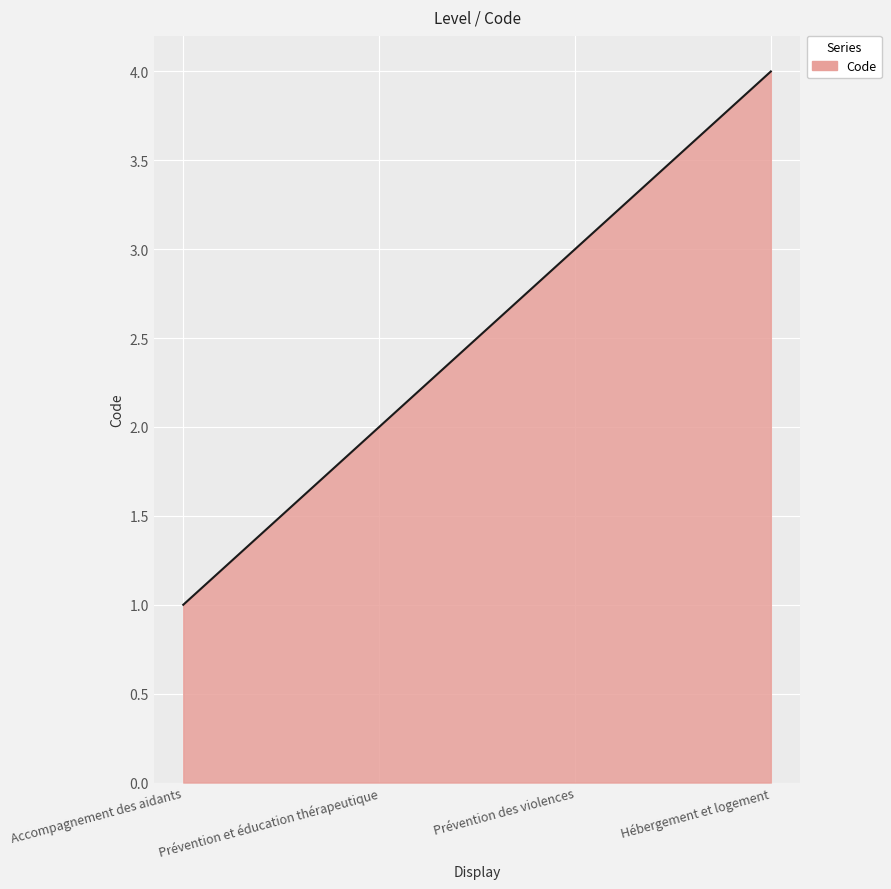

Is it true that the value at Prévention des violences is 2?

False